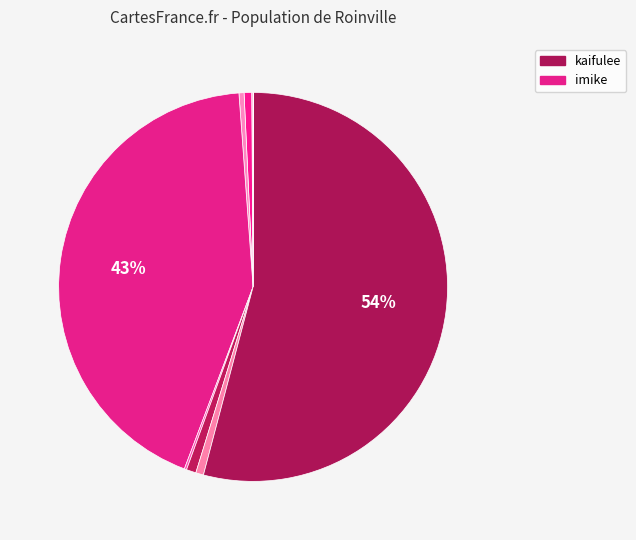

Rank the categories by value from lowest to highest.

flyouting, liucundong, KnightHuang, truant, gofeeling, xuzhiming, neozhang, imike, kaifulee